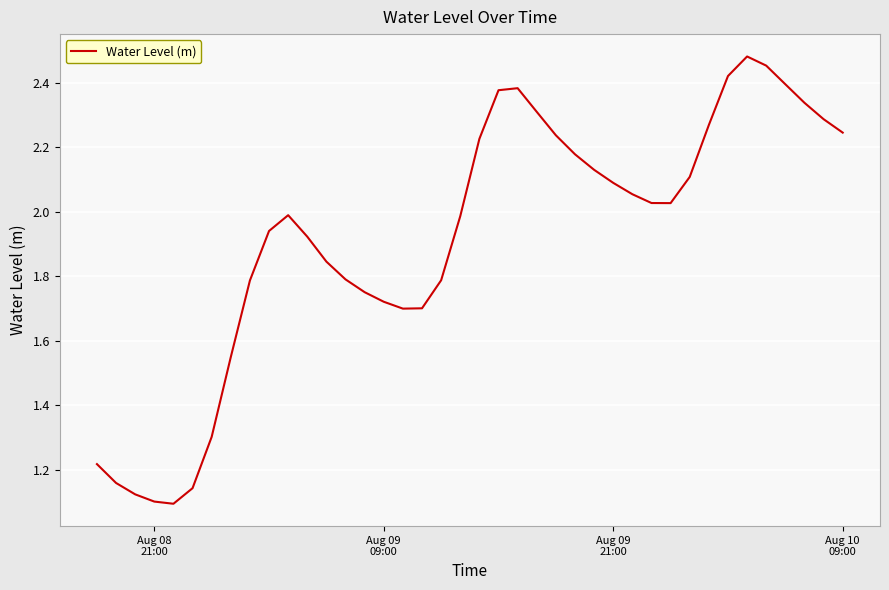

What is the difference between the maximum and minimum values?

1.4